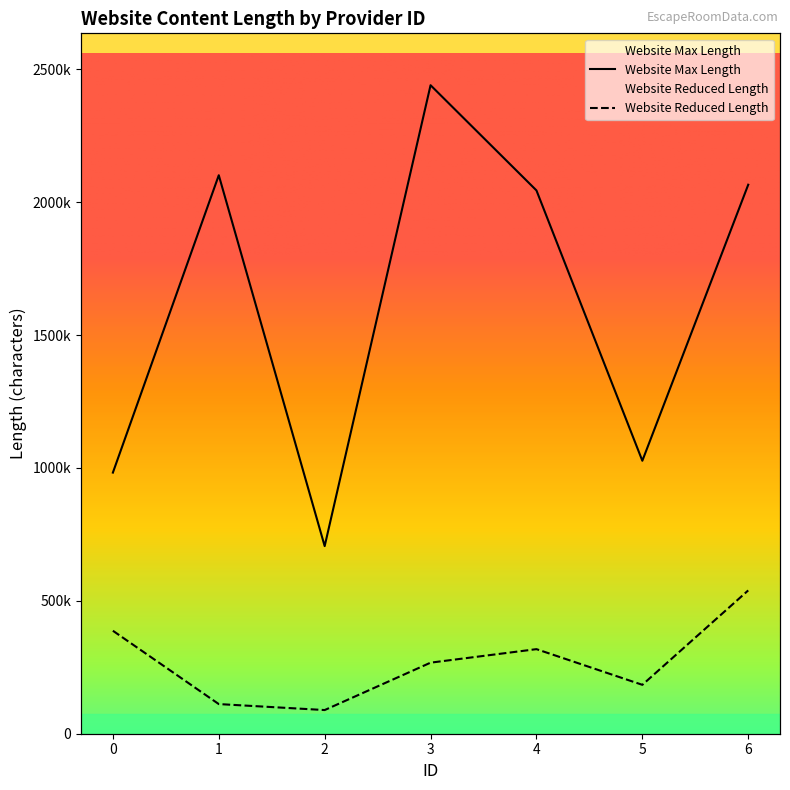

Reading right to left, list all the values displayed in this chart.

Website Max Length: 6=2066094	5=1027258	4=2044607	3=2440539	2=706027	1=2101758	0=982667
Website Reduced Length: 6=539355	5=184010	4=318271	3=267408	2=89057	1=111573	0=387508